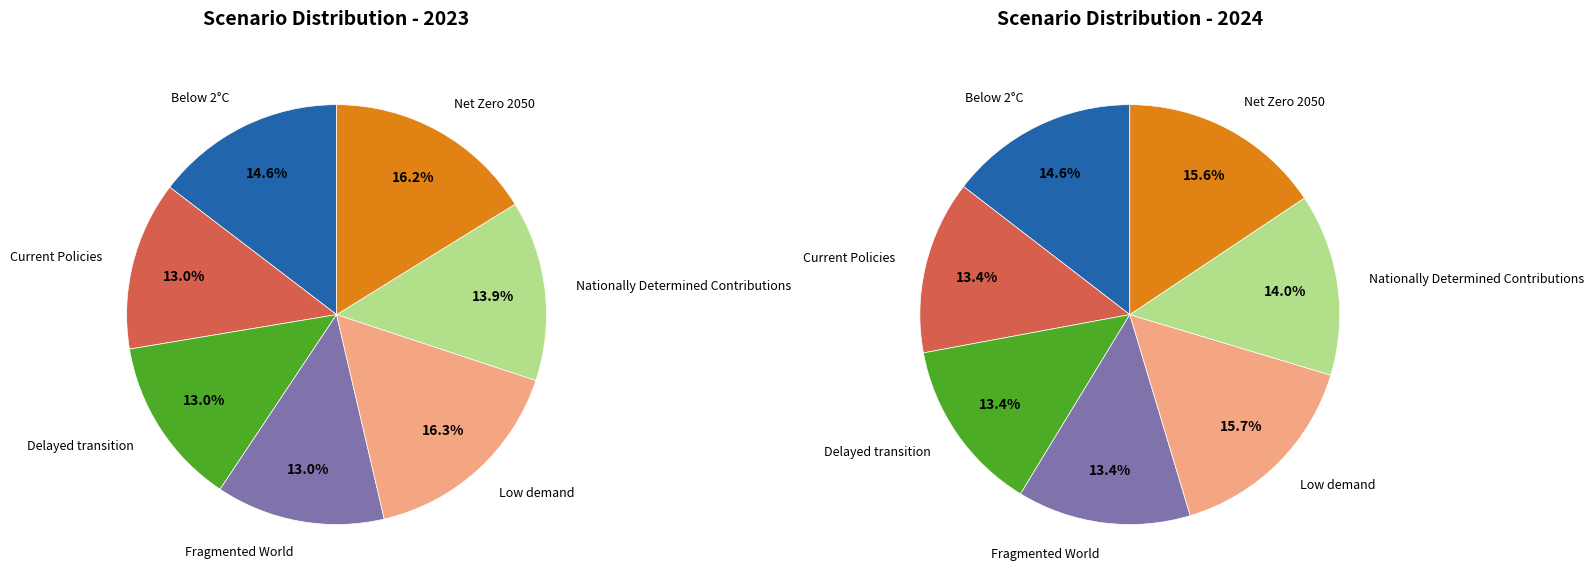

To the nearest percent, what is the difference between the largest and smallest slice percentages?

3%